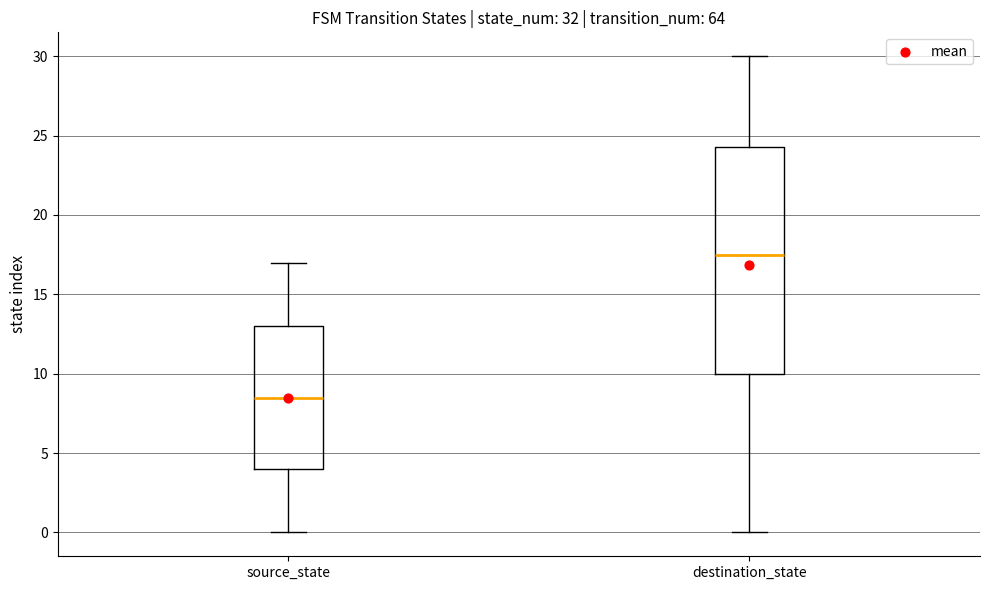

Which box has the lowest median line?

source_state